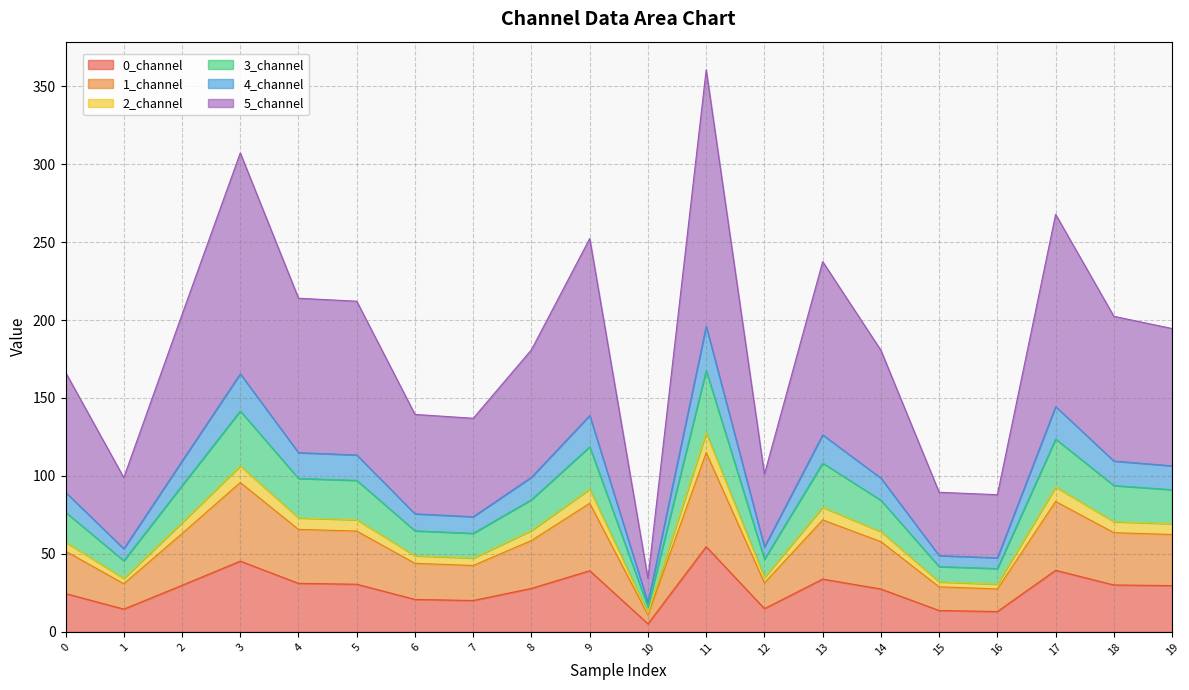

True or false: 3_channel and 0_channel cross at least once.

False